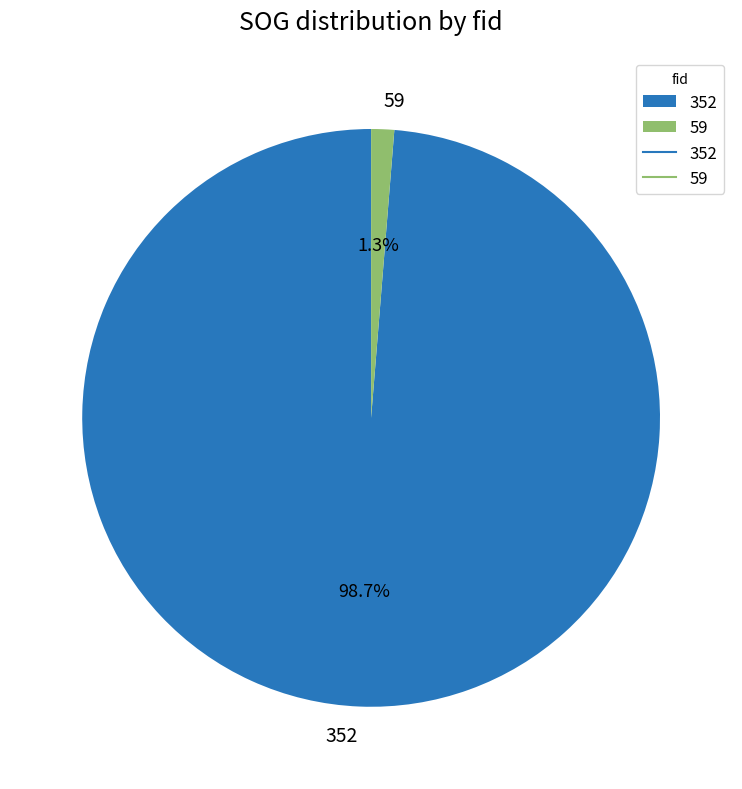

True or false: 352 accounts for 99% of the total.

True